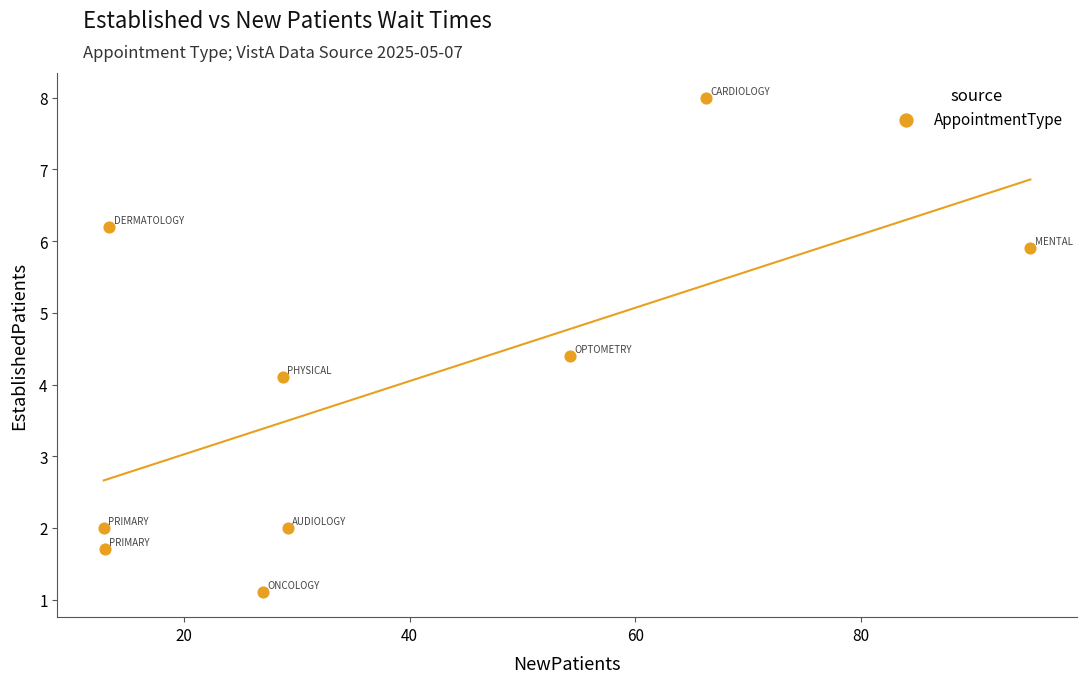

What is the average Y value?

3.9